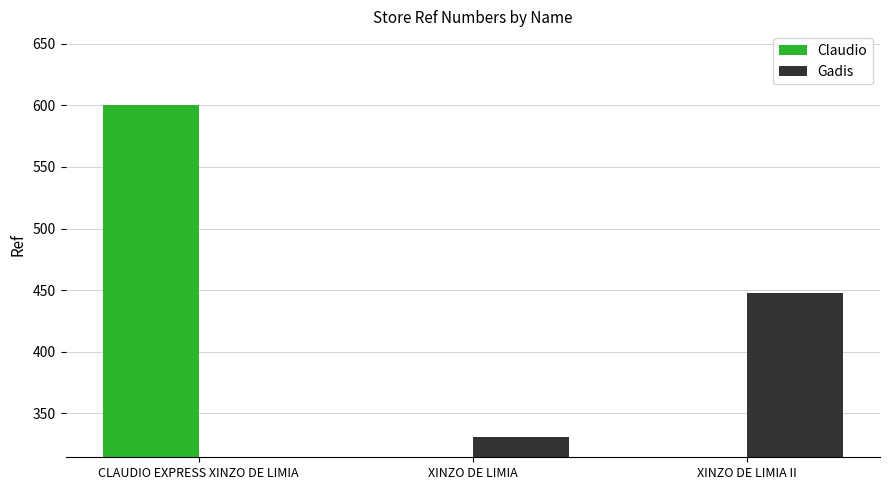

What is the spread (max minus min) of values at XINZO DE LIMIA II?

448